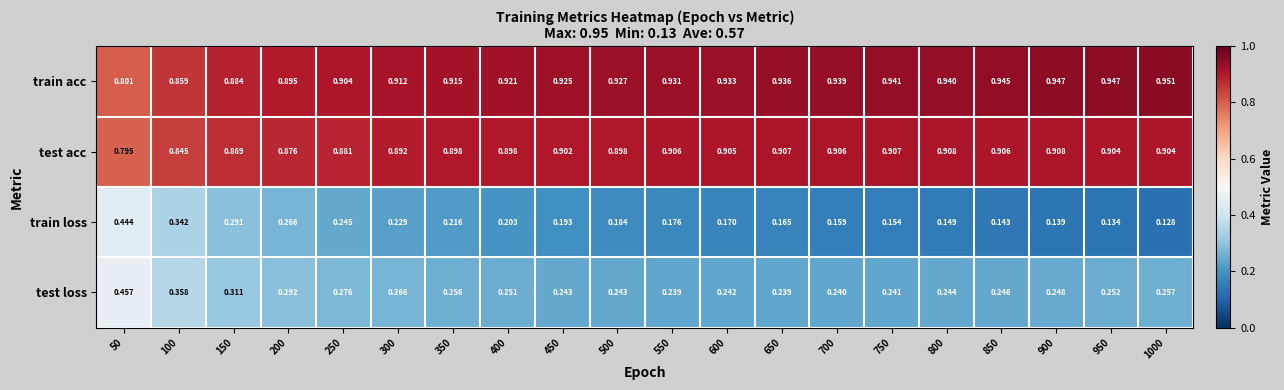

Is the value of train loss at 350 greater than the value of train acc at 450?

No